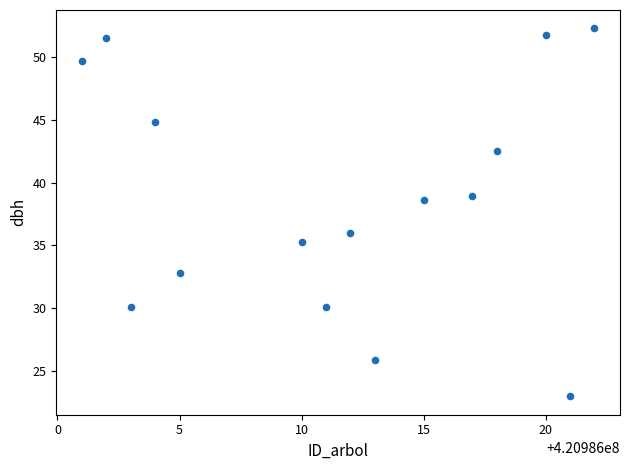

What is the range of X values (max minus min)?

21.0